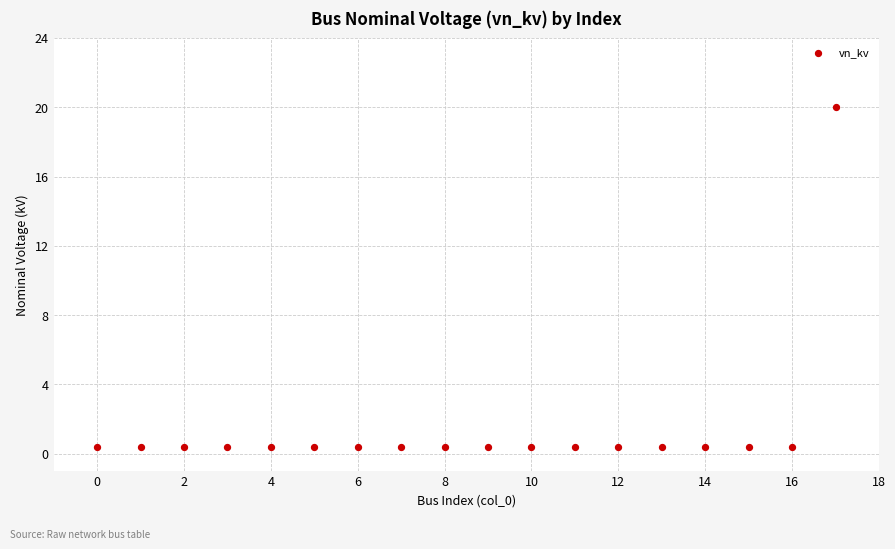

What is the range of Y values (max minus min)?

19.6